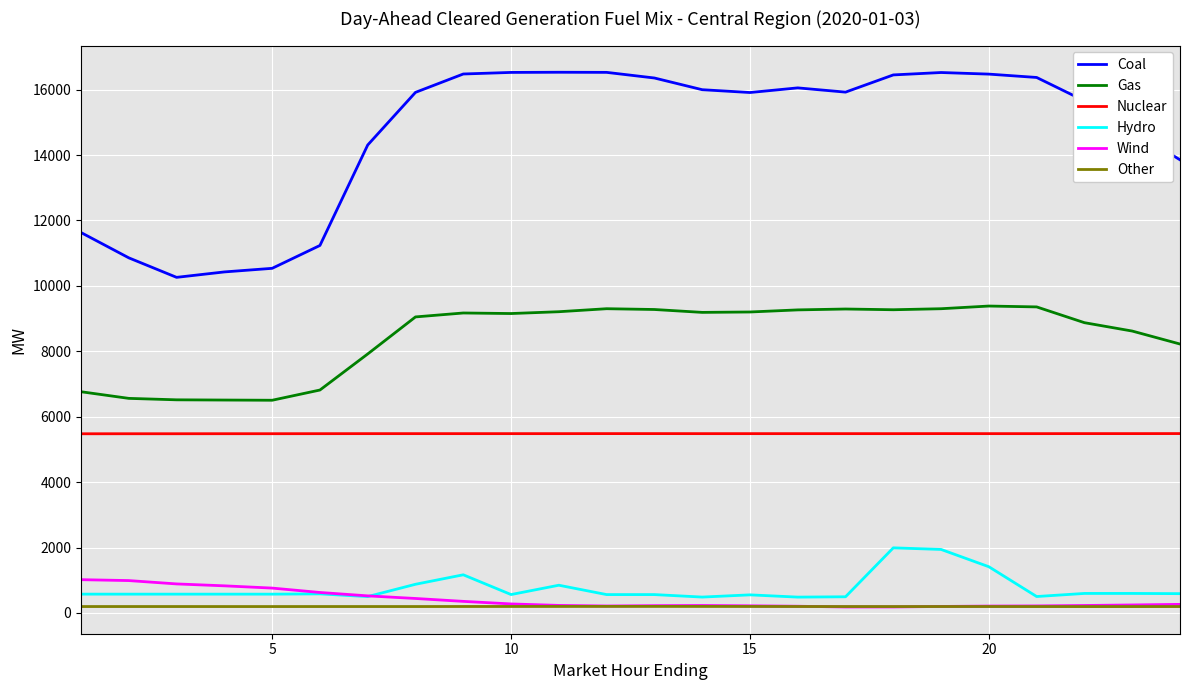

What is the highest value of the Wind series?

1016.9